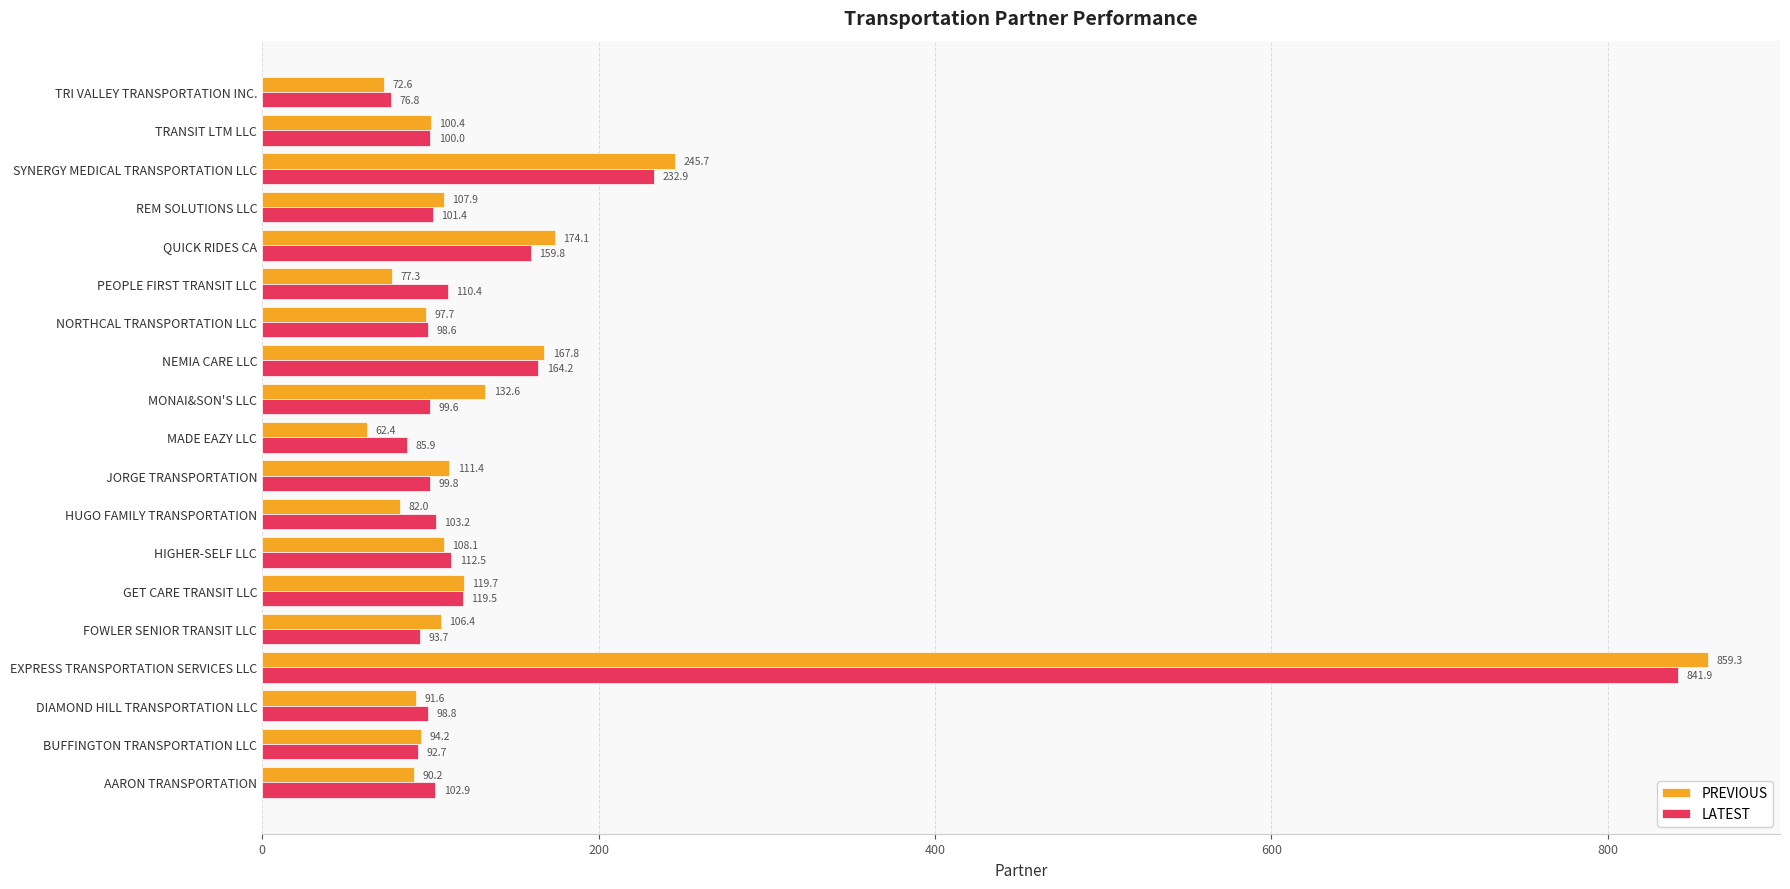

What is the total value across all series at TRANSIT LTM LLC?

200.4